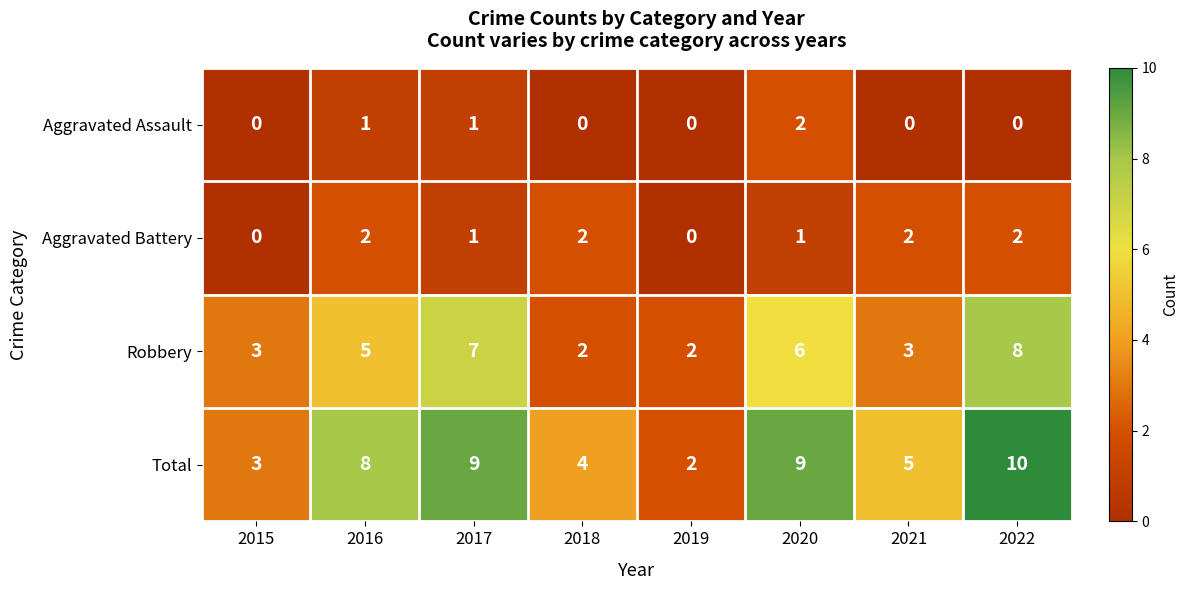

What is the difference between the Total values at 2020 and 2018?

5